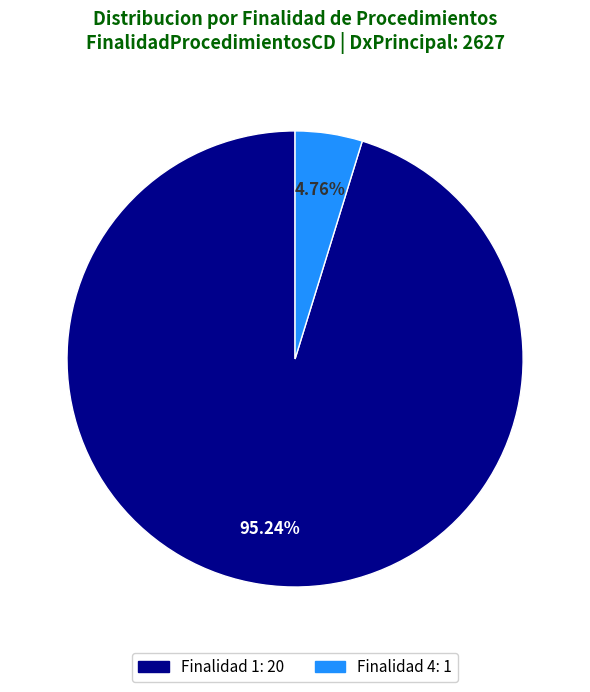

To the nearest percent, what is the difference between the largest and smallest slice percentages?

90%